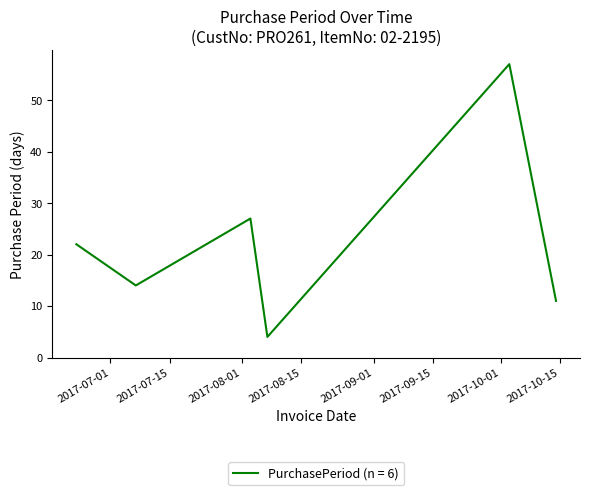

What is the maximum value shown in the chart?

57